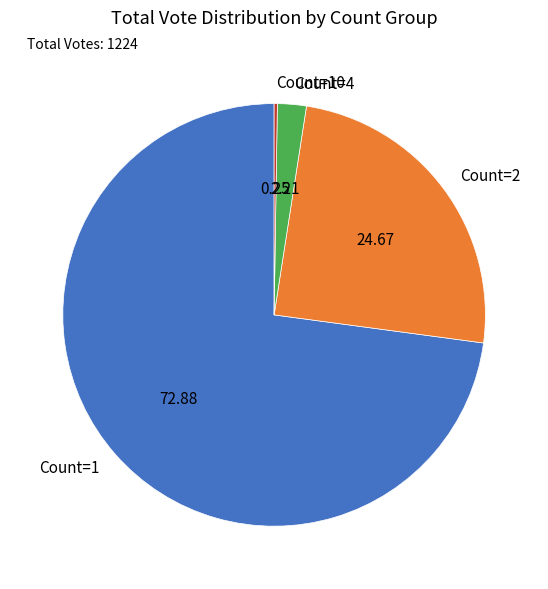

Is there any slice that represents more than half of the pie?

Yes